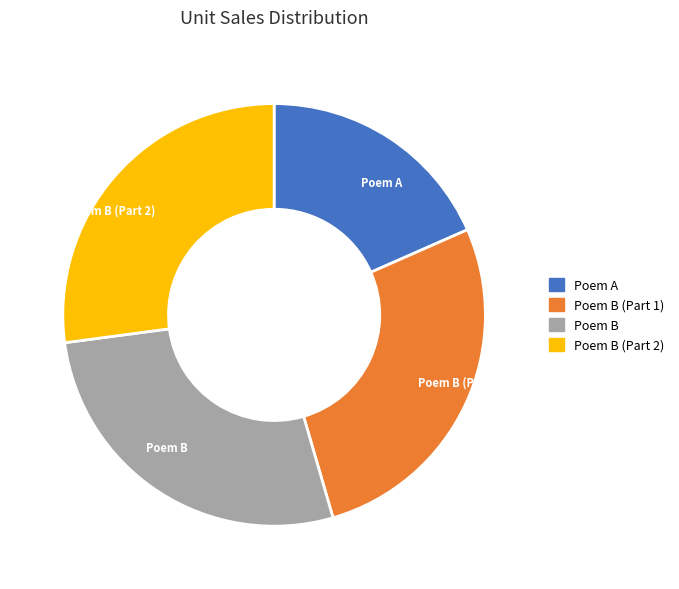

Which category has the smallest portion of the pie?

Poem A